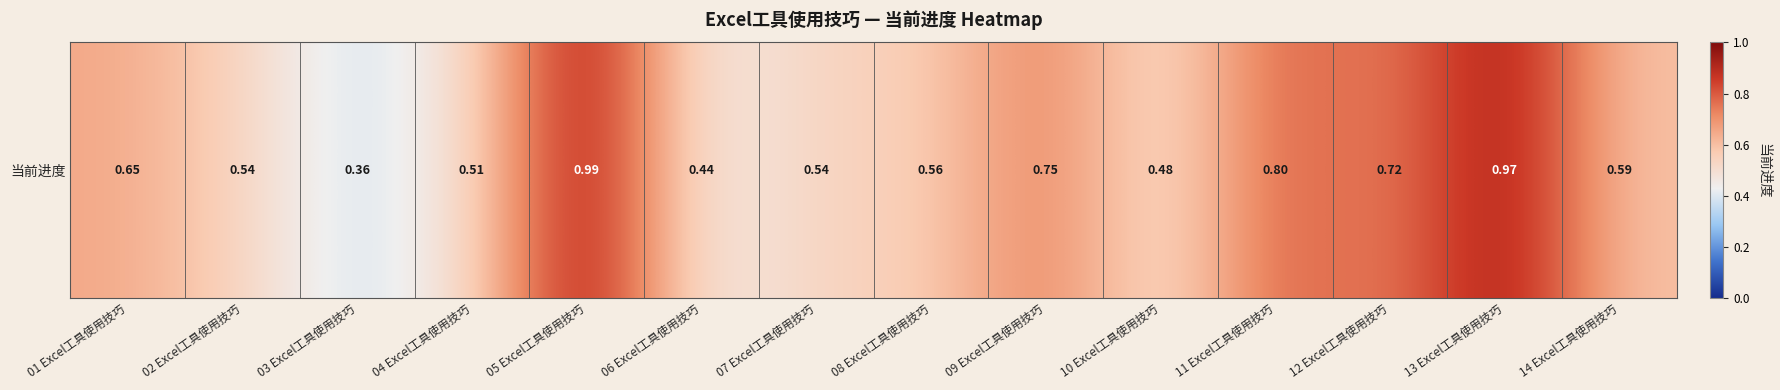

Is it true that the value at 13 Excel工具使用技巧 is 0.7?

False